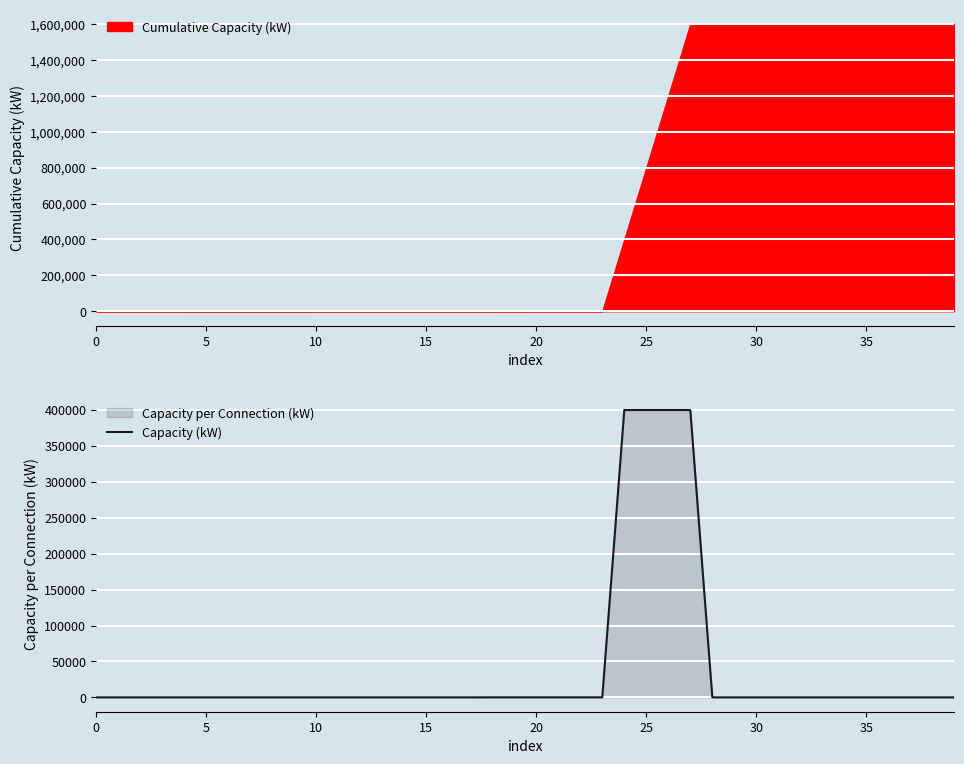

What is the approximate value at 23?

50